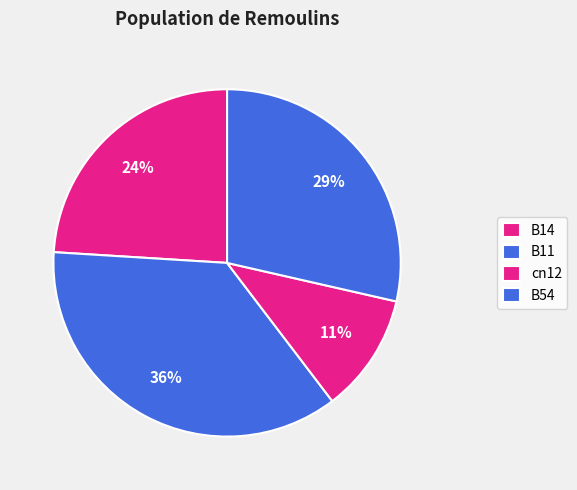

True or false: B54 accounts for 29% of the total.

True